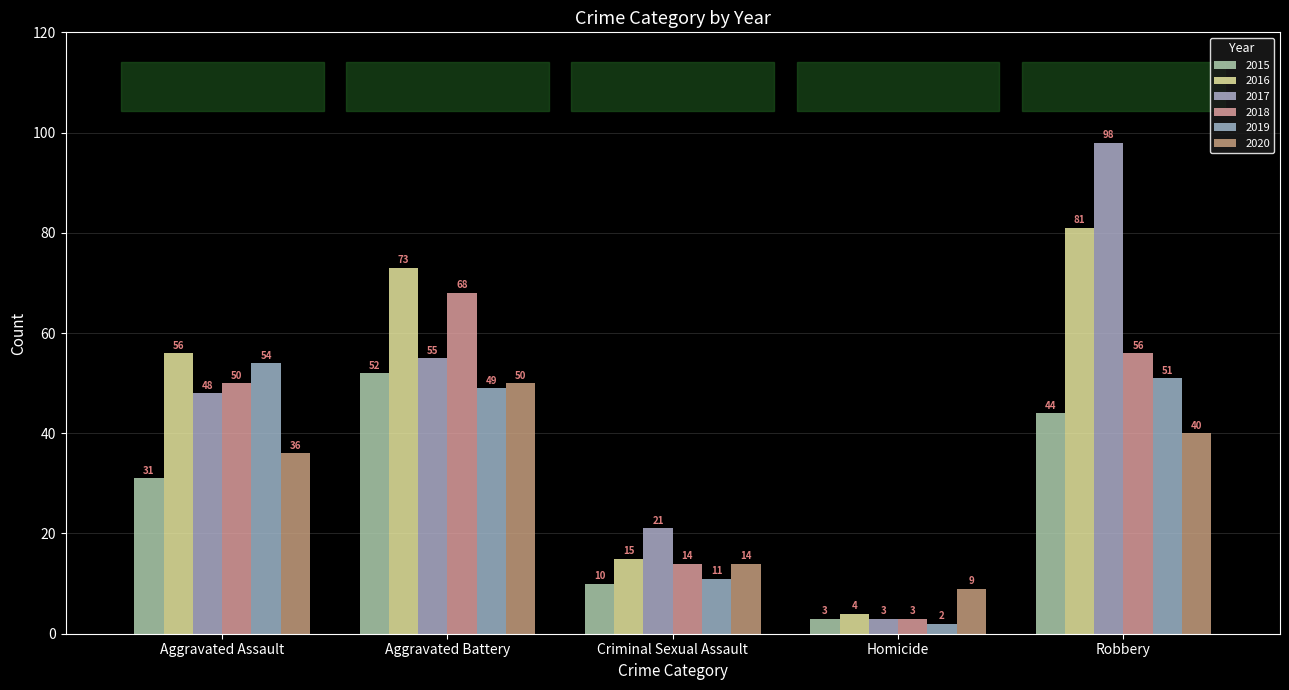

What value does the 2019 series have at Criminal Sexual Assault, to the nearest 10?

10